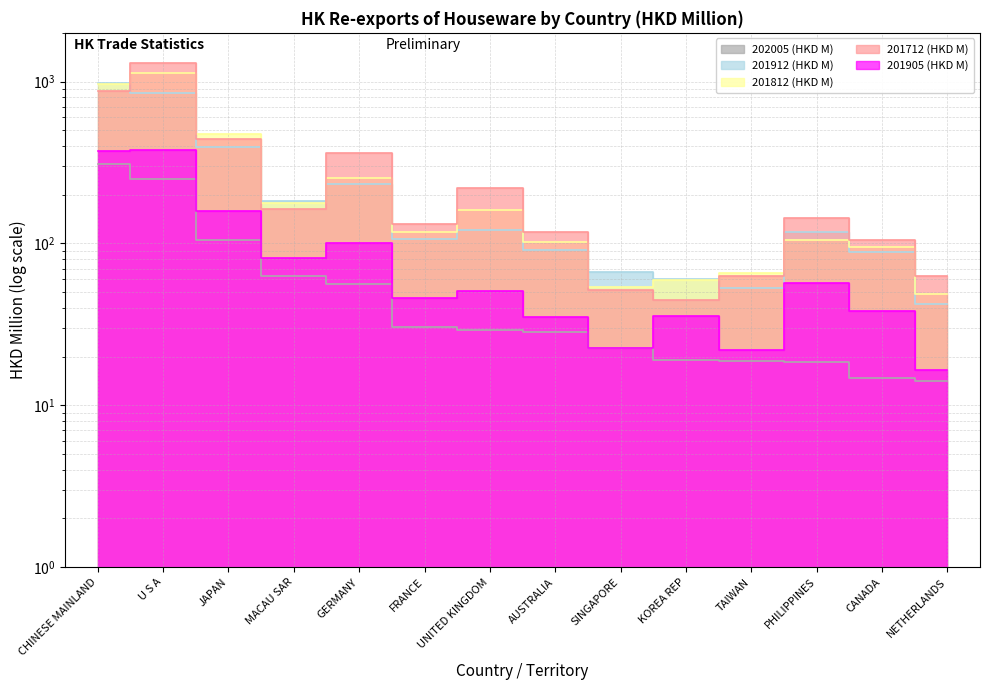

Between CHINESE MAINLAND and TAIWAN, which series saw the biggest shift?

201912 (HKD M)